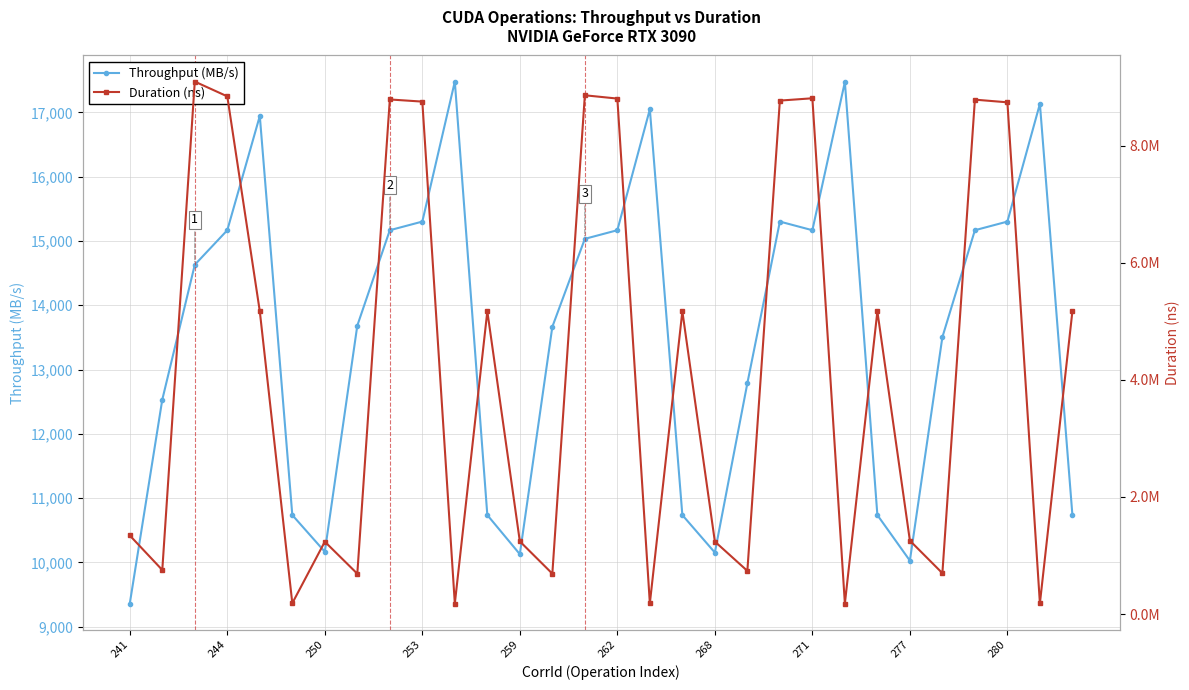

Which series has the largest total across all categories?

Duration (ns)